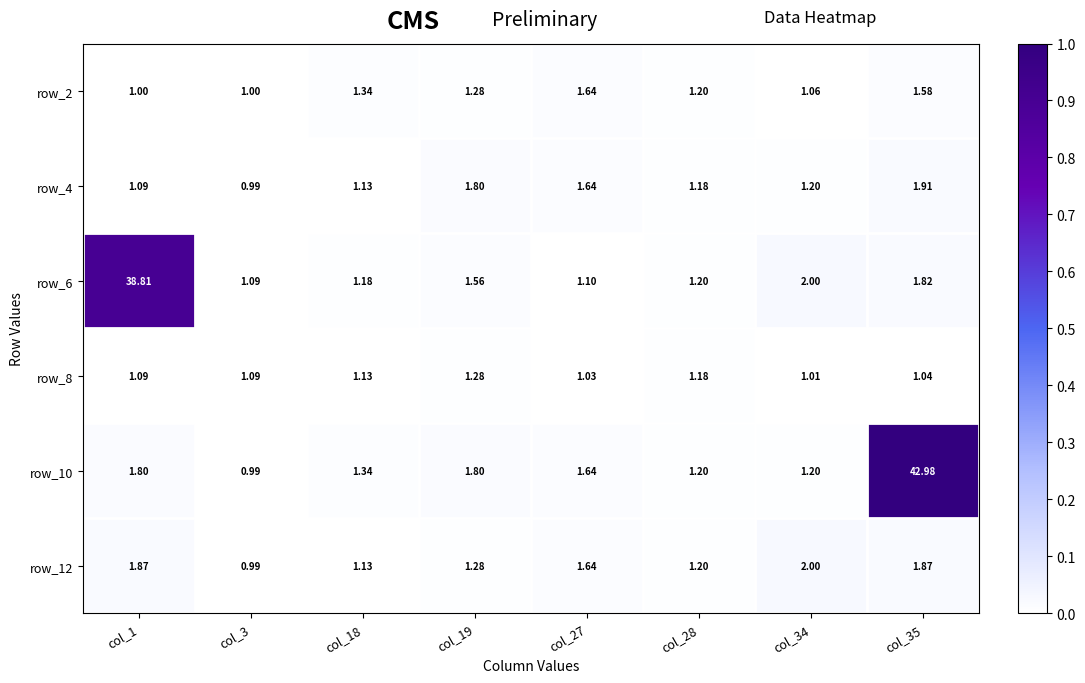

What is the greatest value displayed?

43.0